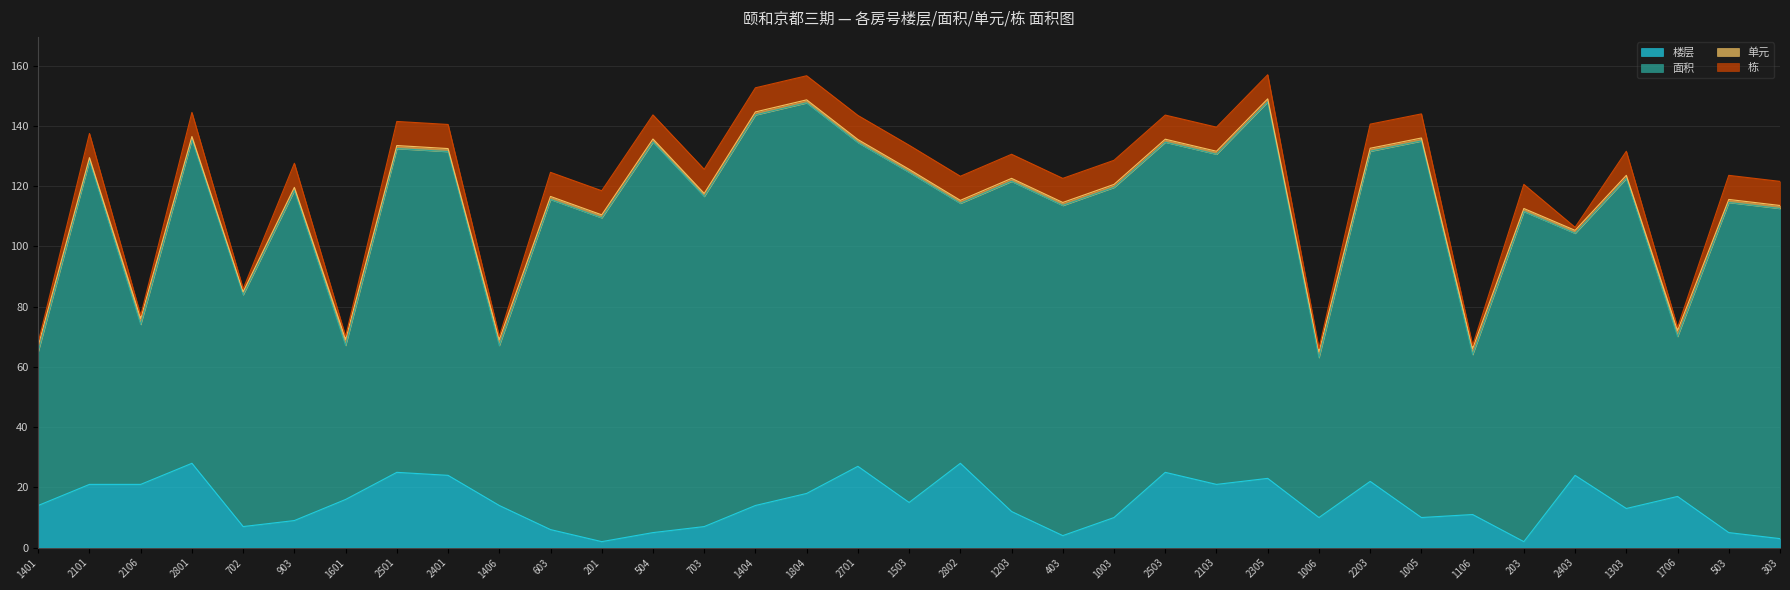

True or false: 单元 and 楼层 cross at least once.

False